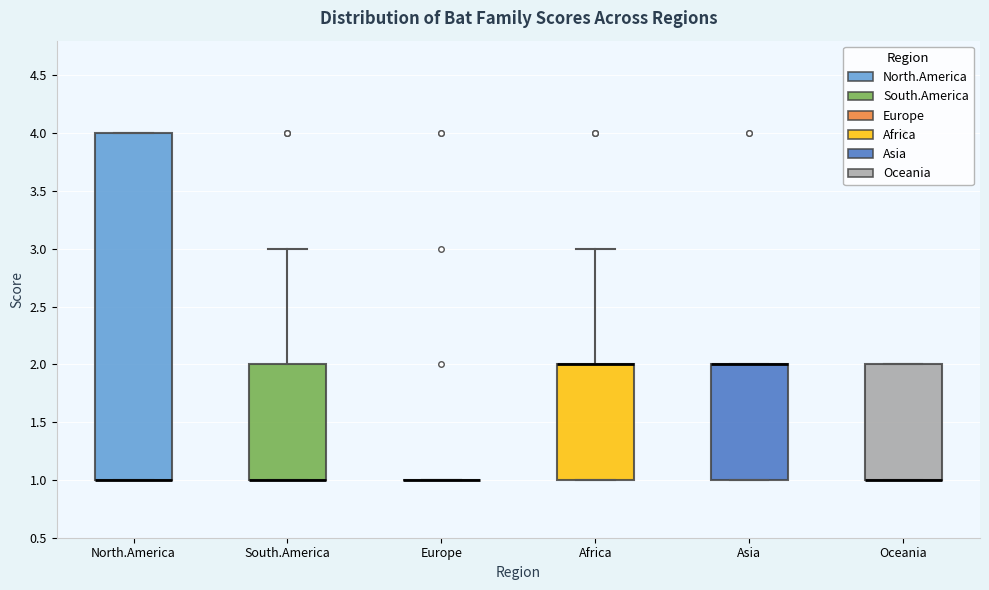

Reading left to right, transcribe this box plot: for each box, give where its median line is, the range the box spans, and where its two whiskers end, as read against the y-axis. The values are not printed on the chart, so give them approximately, as read against the axis.

North.America: median 1 (drawn on the box's lower edge), box 1 to 4, whiskers 1 to 4
South.America: median 1 (drawn on the box's lower edge), box 1 to 2, whiskers 1 to 3
Europe: box collapsed to a line at 1, whiskers 1 to 1
Africa: median 2 (drawn on the box's upper edge), box 1 to 2, whiskers 1 to 3
Asia: median 2 (drawn on the box's upper edge), box 1 to 2, whiskers 1 to 2
Oceania: median 1 (drawn on the box's lower edge), box 1 to 2, whiskers 1 to 2